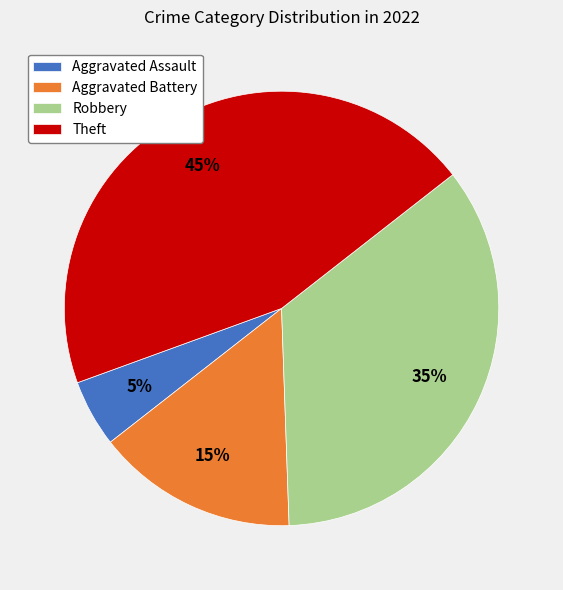

Does any single category account for the majority?

No